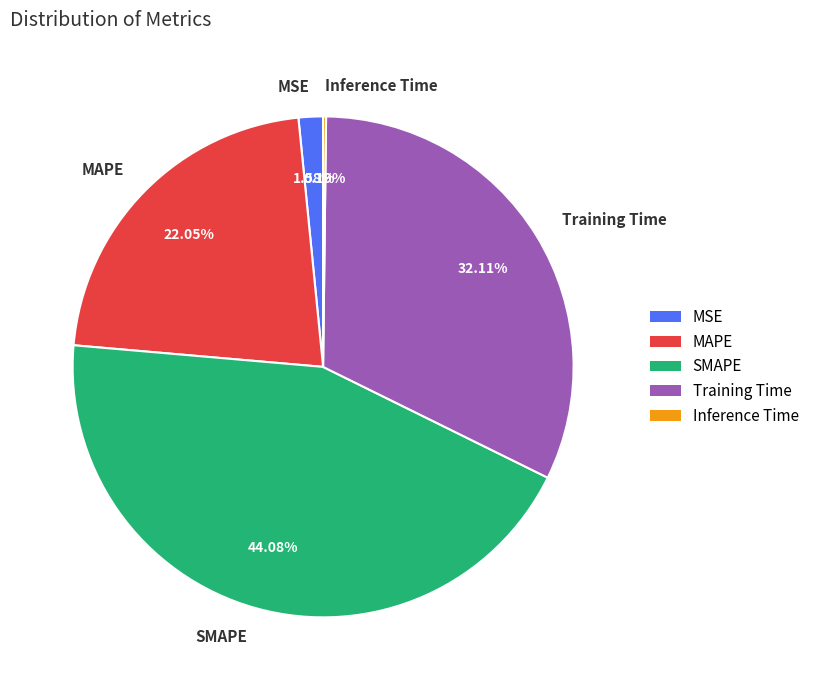

Is there any slice that represents more than half of the pie?

No